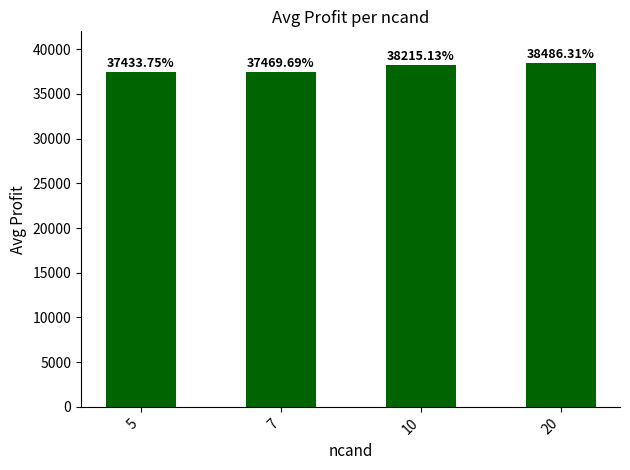

Where does the data first go above 38215?

10